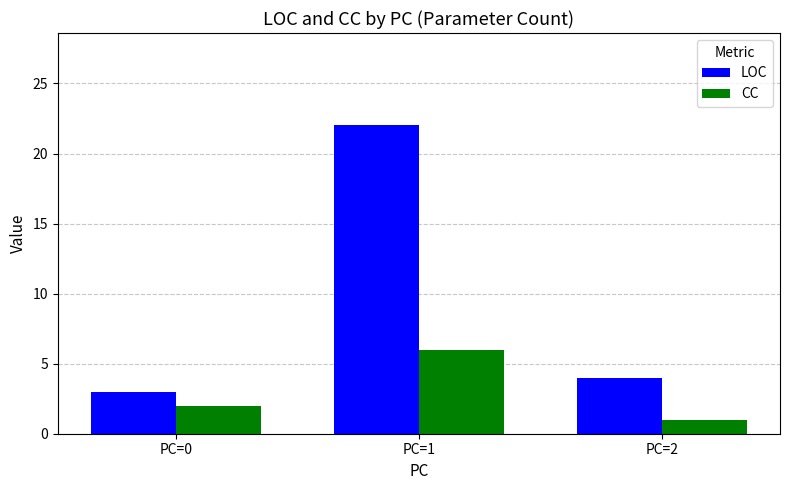

What is the value of the CC bar at the 1st from the left?

2